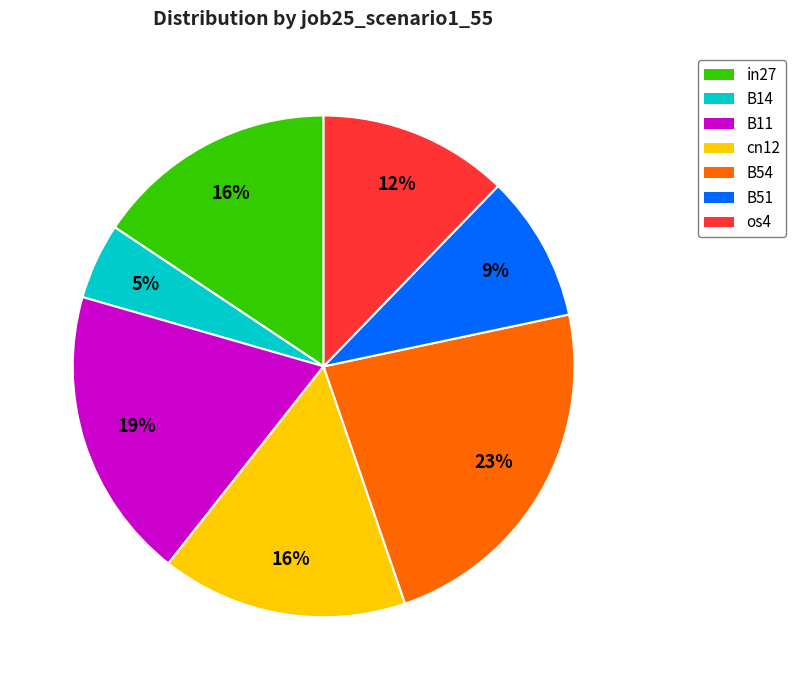

Is the sum of B11 and cn12 greater than half?

No